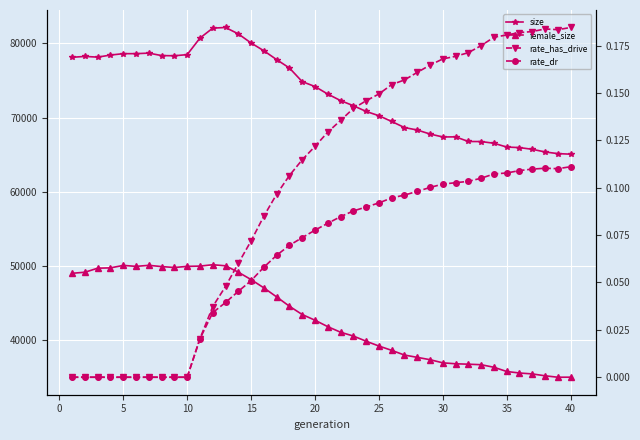

Reading left to right, list all the values displayed in this chart.

size: 78115.0	78232.0	78137.0	78415.0	78604.0	78604.0	78677.0	78345.0	78321.0	78473.0	80702.0	82044.0	82131.0	81270.0	80041.0	78994.0	77802.0	76672.0	74836.0	74176.0	73158.0	72282.0	71591.0	70820.0	70243.0	69467.0	68647.0	68317.0	67774.0	67379.0	67393.0	66768.0	66760.0	66531.0	66021.0	65946.0	65717.0	65359.0	65136.0	65059.0
female_size: 49009.0	49153.0	49698.0	49739.0	50072.0	49942.0	50081.0	49914.0	49790.0	49942.0	49979.0	50161.0	50018.0	49157.0	48161.0	47046.0	45826.0	44570.0	43453.0	42685.0	41818.0	41069.0	40556.0	39857.0	39209.0	38625.0	37991.0	37683.0	37366.0	36944.0	36817.0	36760.0	36691.0	36347.0	35777.0	35573.0	35450.0	35198.0	35003.0	35011.0
rate_has_drive: 0.0	0.0	0.0	0.0	0.0	0.0	0.0	0.0	0.0	0.0	0.0	0.0	0.0	0.1	0.1	0.1	0.1	0.1	0.1	0.1	0.1	0.1	0.1	0.1	0.1	0.2	0.2	0.2	0.2	0.2	0.2	0.2	0.2	0.2	0.2	0.2	0.2	0.2	0.2	0.2
rate_dr: 0.0	0.0	0.0	0.0	0.0	0.0	0.0	0.0	0.0	0.0	0.0	0.0	0.0	0.0	0.1	0.1	0.1	0.1	0.1	0.1	0.1	0.1	0.1	0.1	0.1	0.1	0.1	0.1	0.1	0.1	0.1	0.1	0.1	0.1	0.1	0.1	0.1	0.1	0.1	0.1